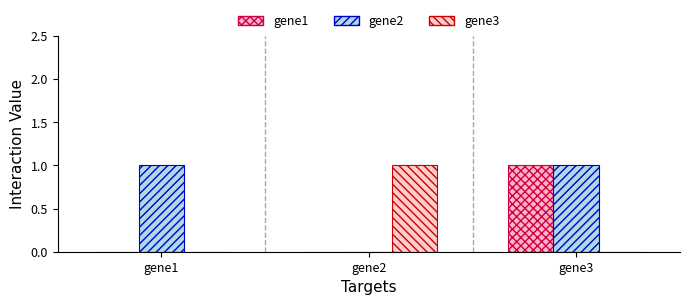

Reading left to right, transcribe all the data shown in this chart.

gene1: gene1=0	gene2=0	gene3=1
gene2: gene1=1	gene2=0	gene3=1
gene3: gene1=0	gene2=1	gene3=0